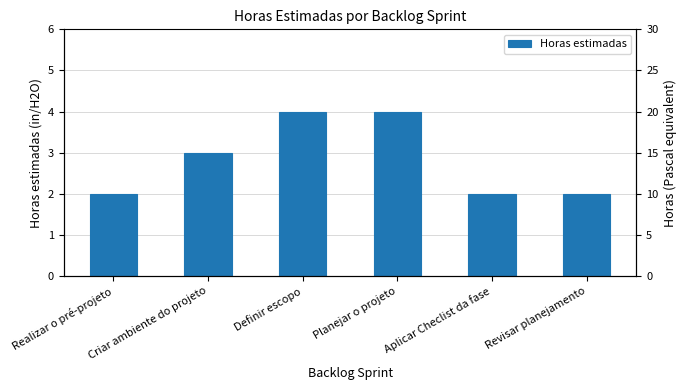

What is the label of the 1st bar from the left?

Realizar o pré-projeto